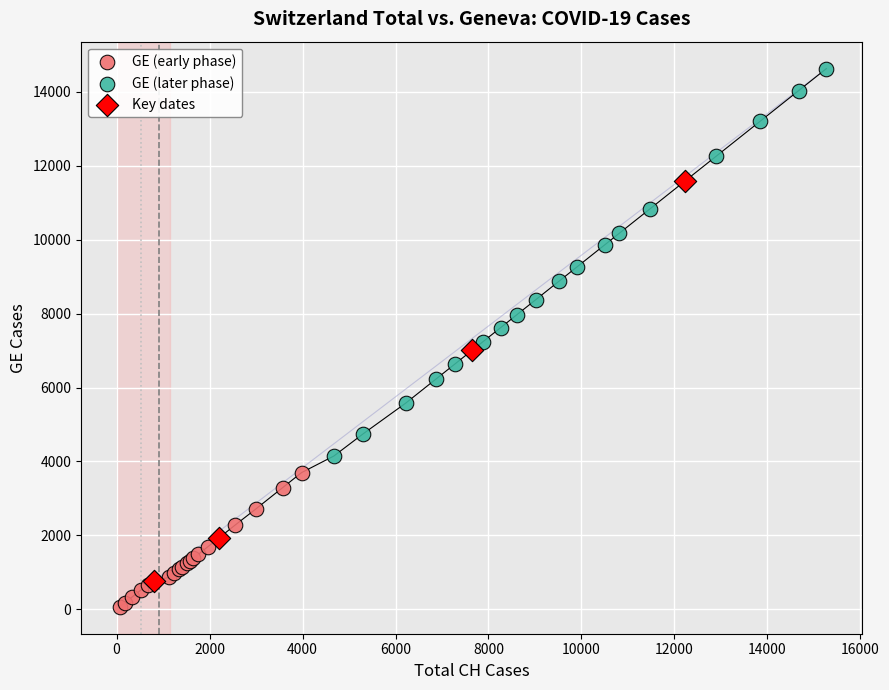

Which series contains the highest Y value?

GE (later phase)